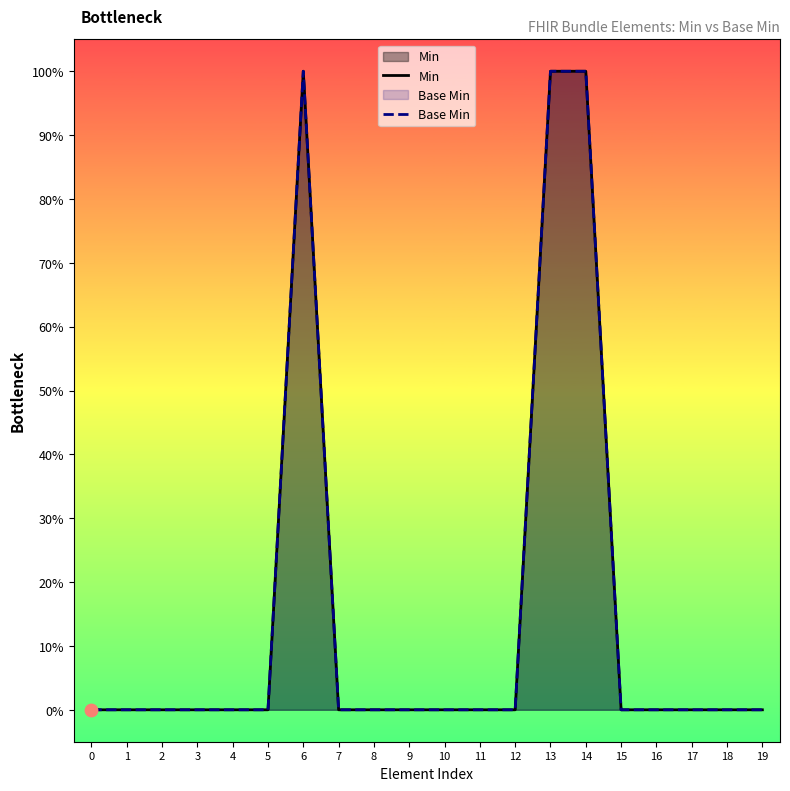

At how many categories does at least one series exceed 0?

3